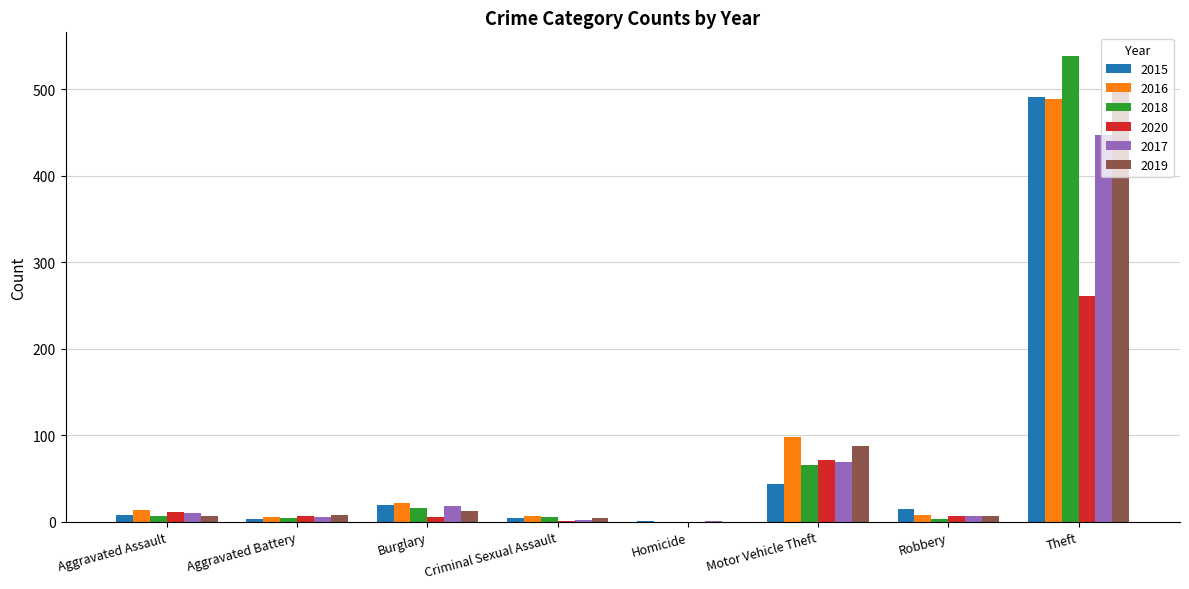

Is it true that 2015 equals 15 at Robbery?

True